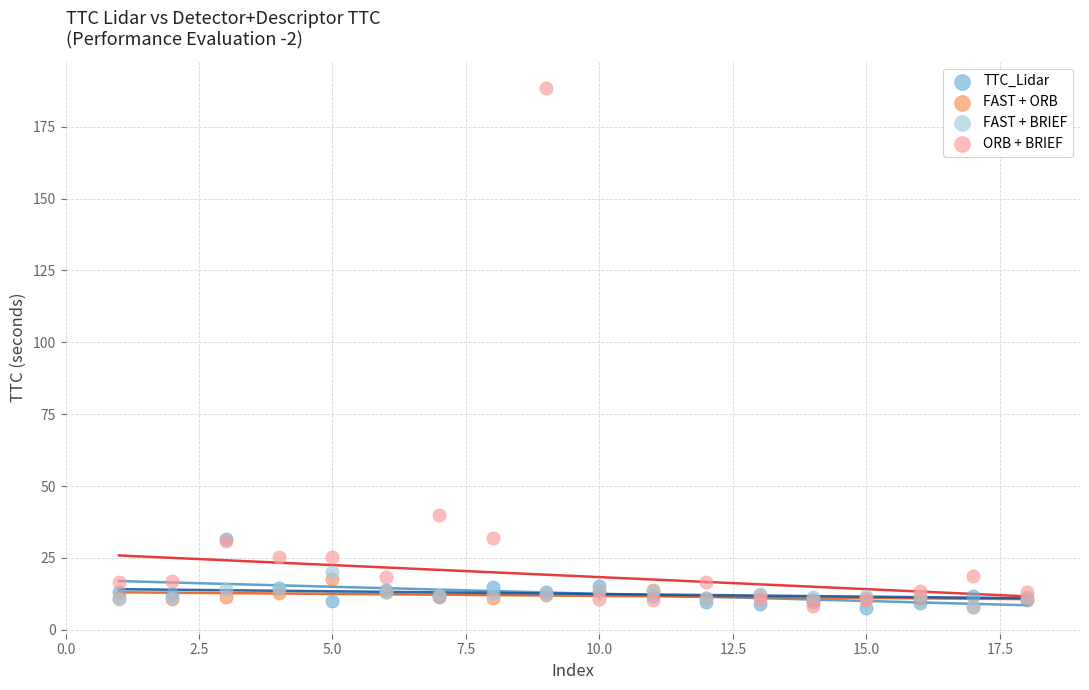

Across all series, what Y value is closest to 98?

40.0